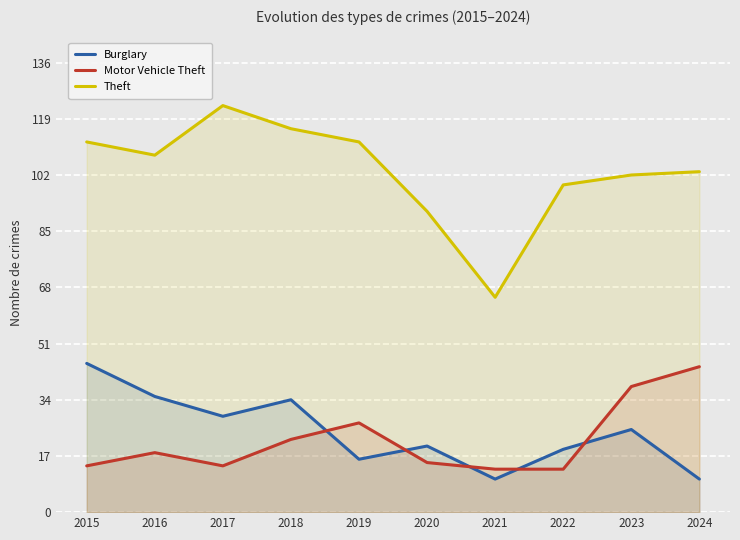

Which has a higher value, 2022 or 2019?

2022